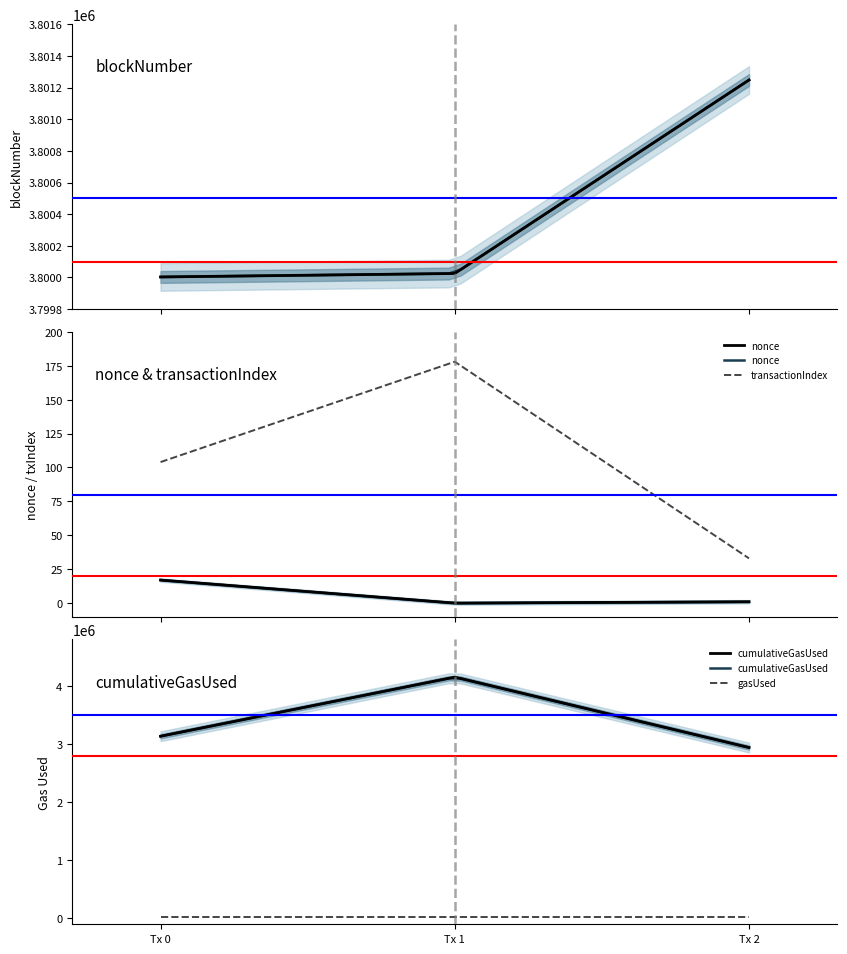

Count the transactionIndex values in the range 33 to 178.

3